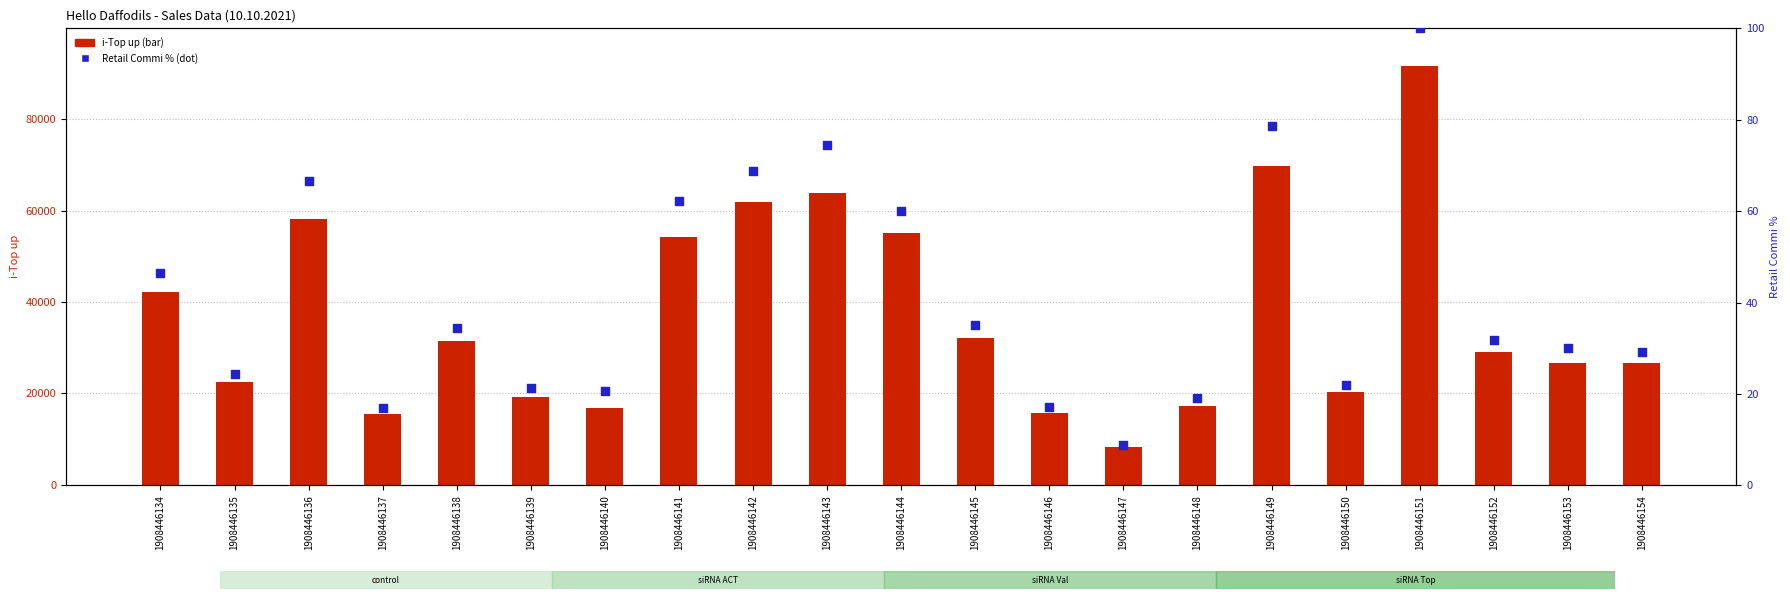

What is the total value across all series at 1908446136?

58202.5